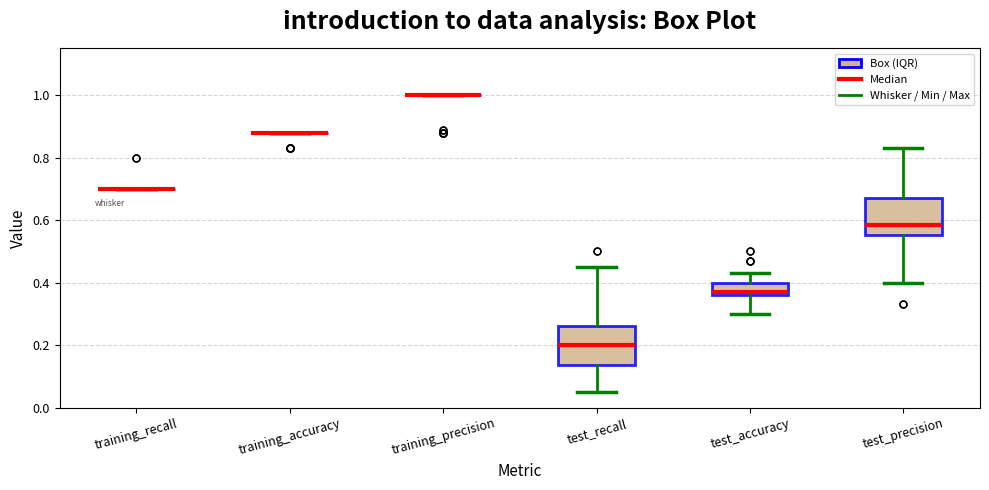

Reading left to right, read every box against the y-axis: the position of its median line, the range the box covers, and the ends of its whiskers. The values are not printed on the chart, so give them approximately, as read against the axis.

training_recall: box collapsed to a line at 0.70, whiskers 0.70 to 0.70
training_accuracy: box collapsed to a line at 0.88, whiskers 0.88 to 0.88
training_precision: box collapsed to a line at 1.00, whiskers 1.00 to 1.00
test_recall: median 0.20, box 0.14 to 0.26, whiskers 0.06 to 0.46
test_accuracy: median 0.38, box 0.36 to 0.40, whiskers 0.30 to 0.44
test_precision: median 0.58, box 0.56 to 0.68, whiskers 0.40 to 0.84